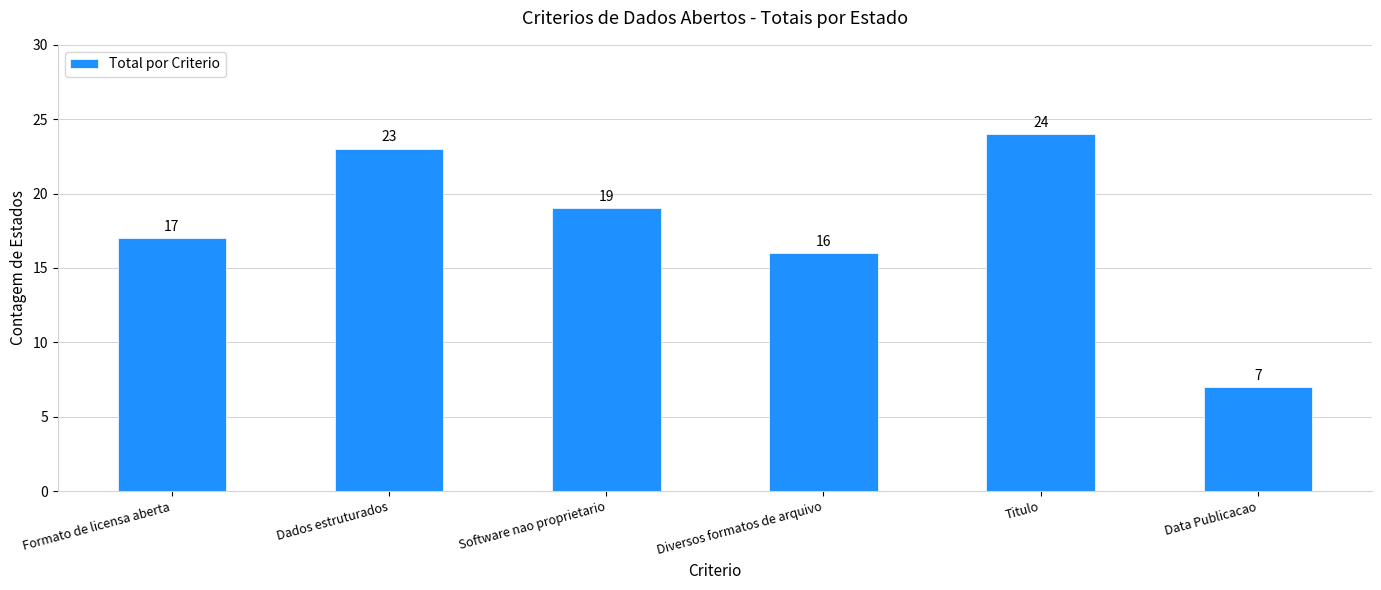

How many distinct data groups are displayed?

1